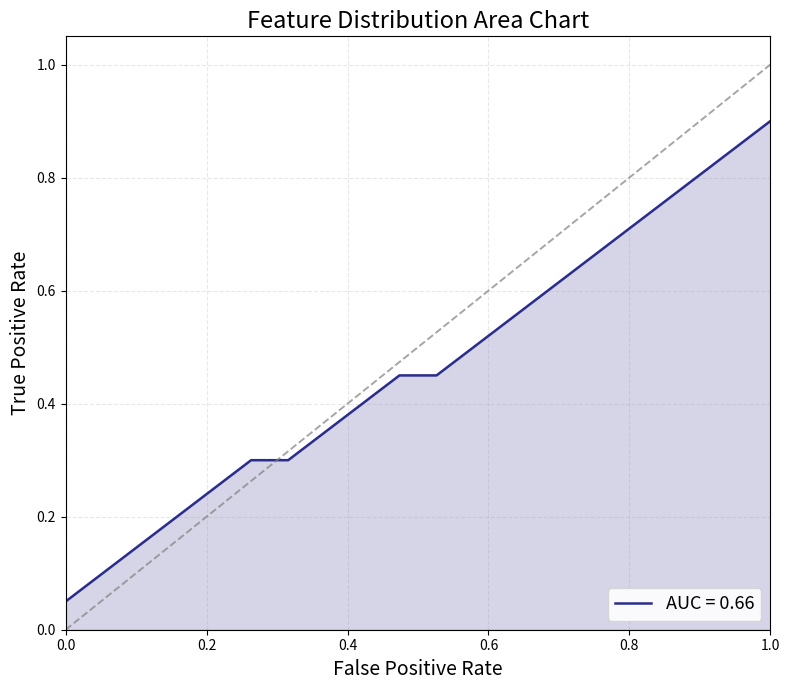

What is the maximum value shown in the chart?

0.9